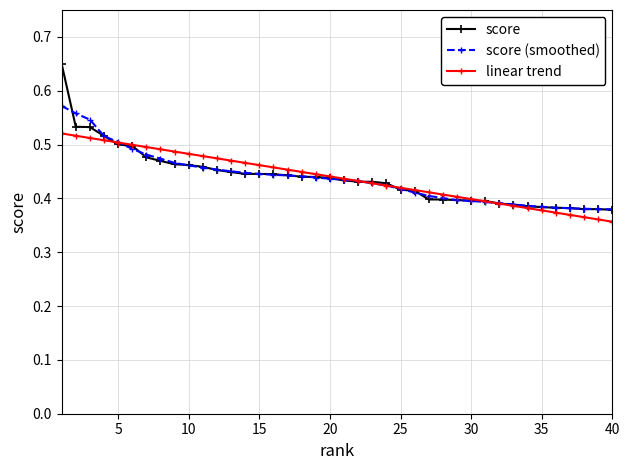

Which series has the widest spread of values?

score